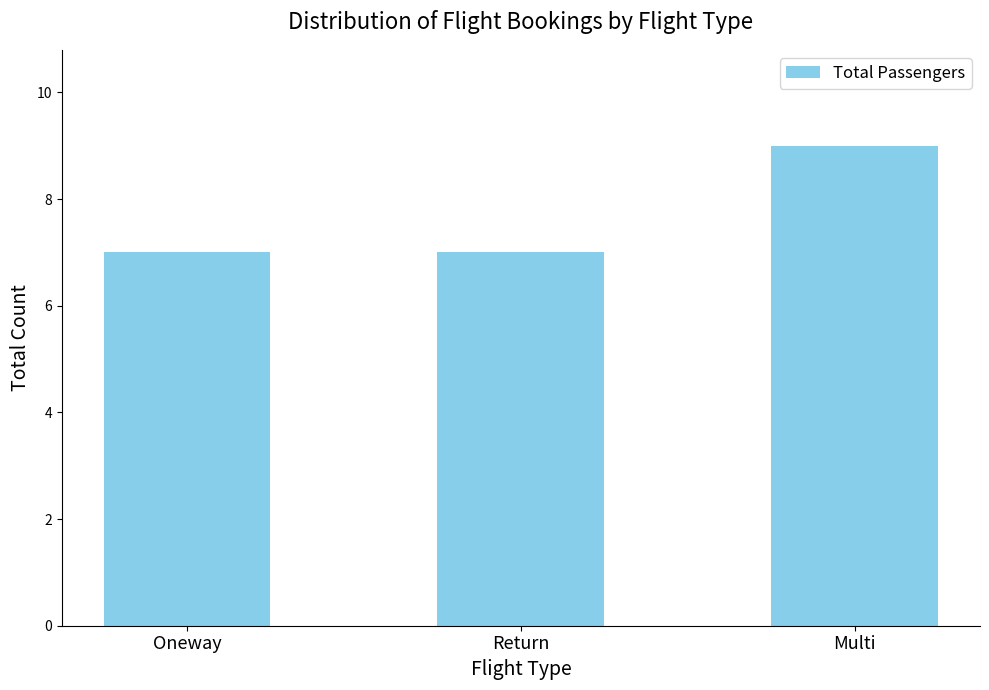

The value at Return is 7. True or false?

True